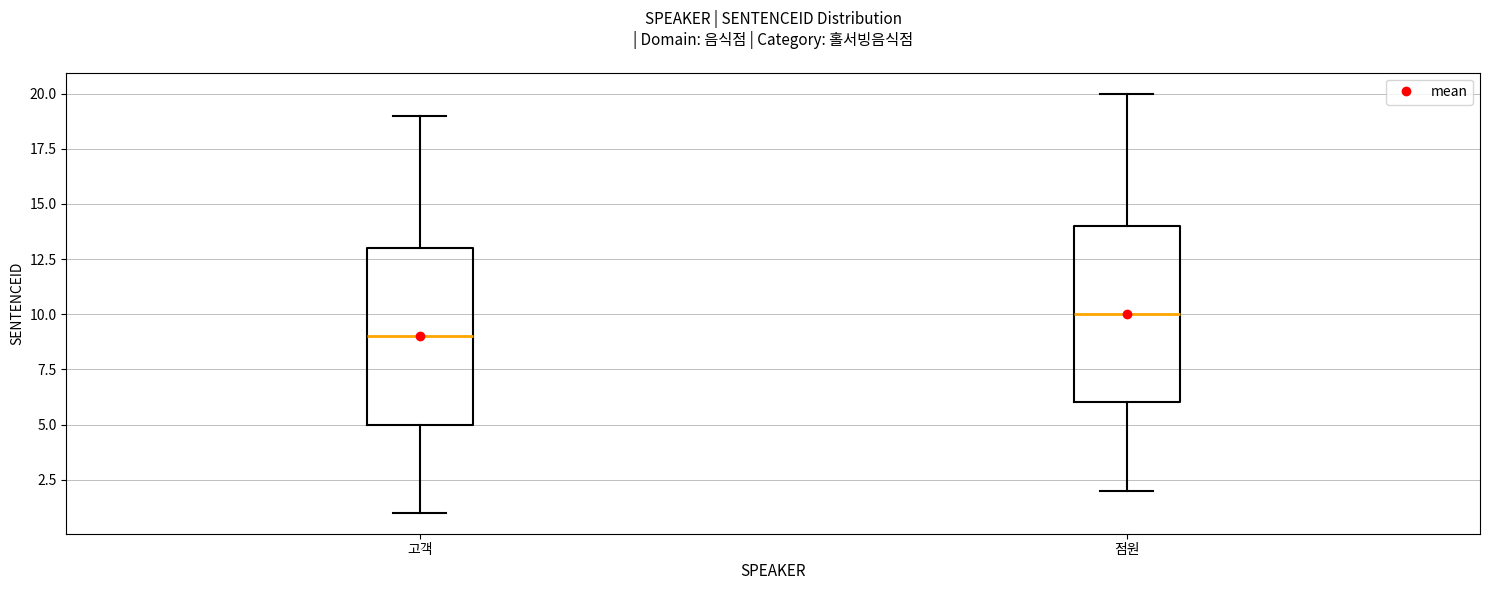

Where is the lower edge of the box for 고객 on the y-axis? The values are not printed on the chart, so give them approximately, as read against the axis.

5